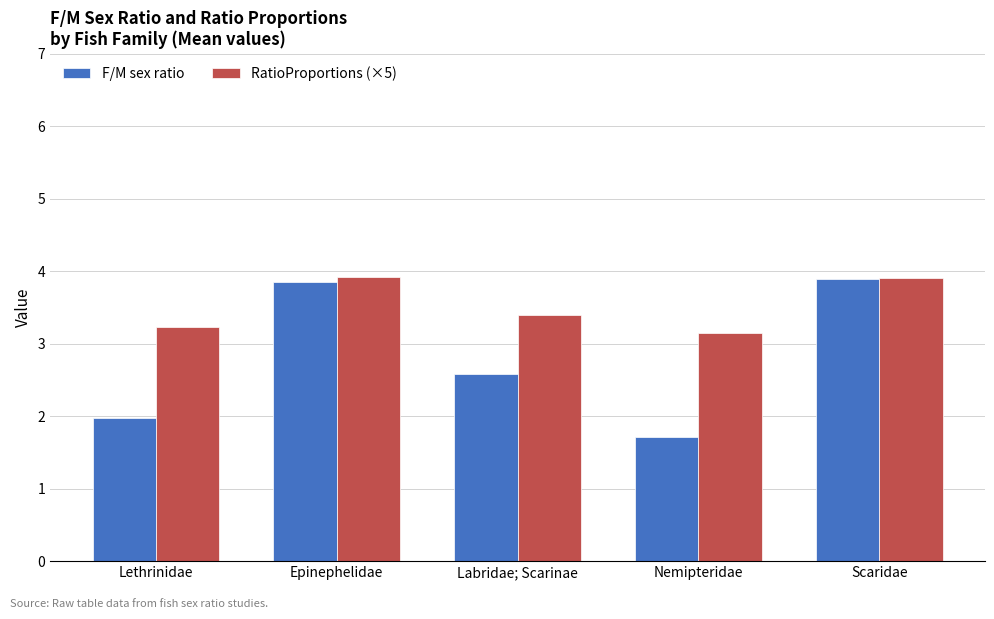

Which series has the largest total across all categories?

RatioProportions (×5)